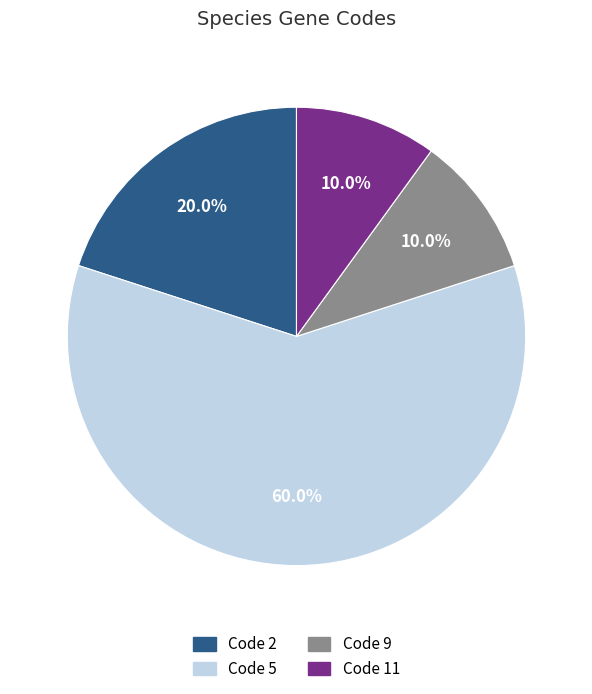

What is the largest slice in the pie chart?

Code 5